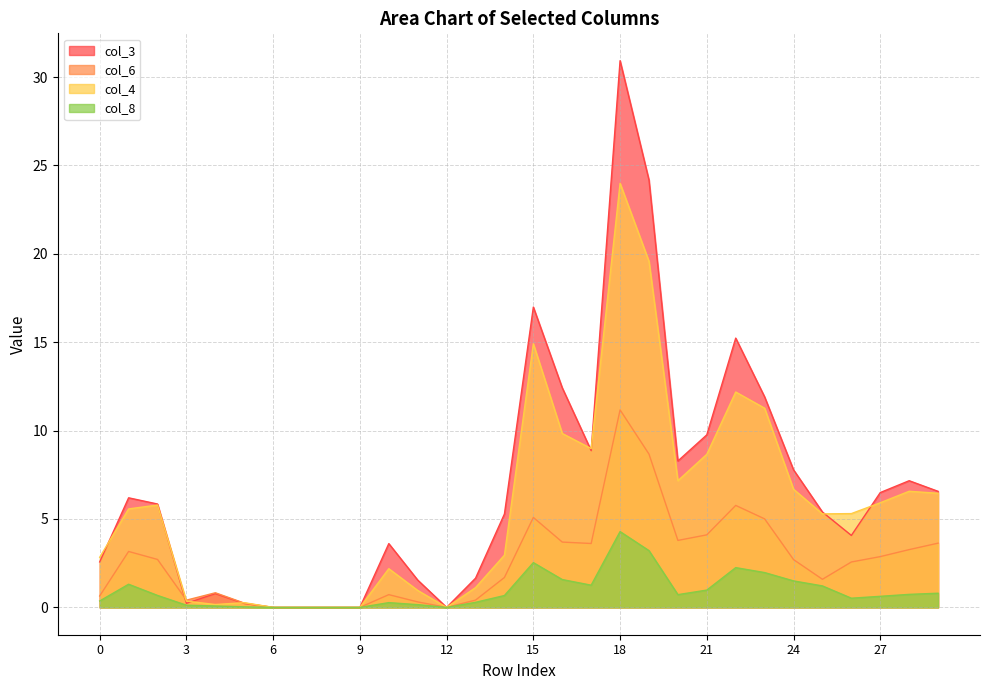

What is the average value of the col_3 series?

6.8